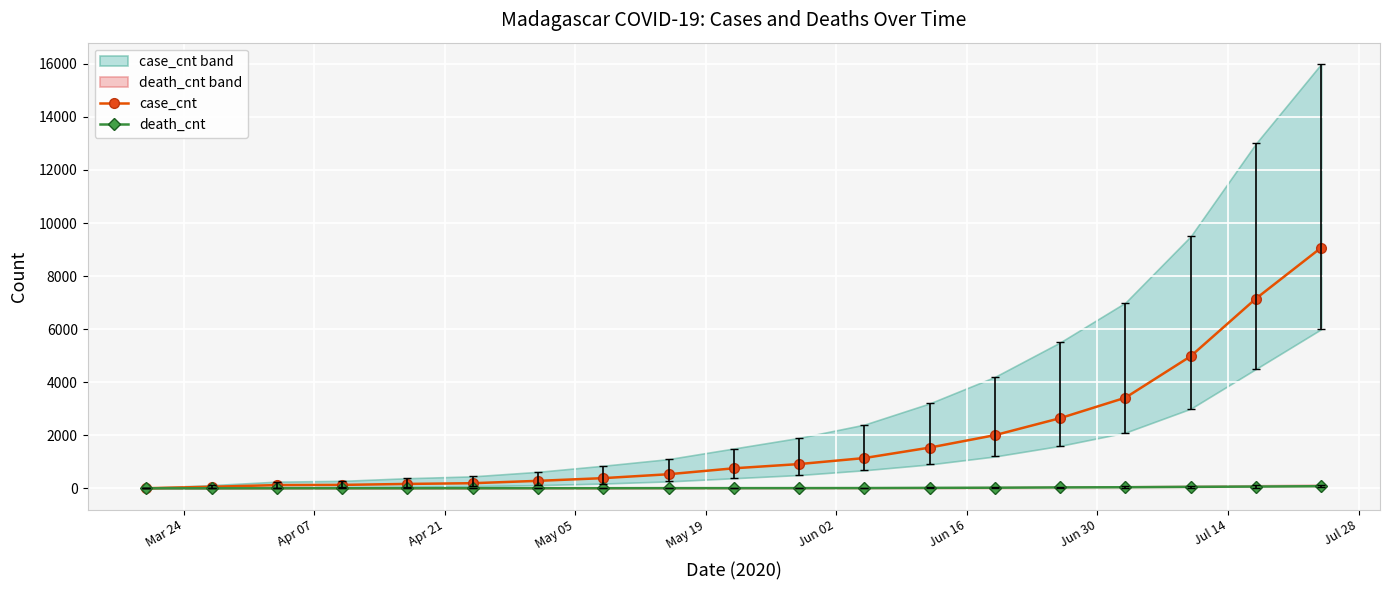

What is the average value of the death_cnt series?

19